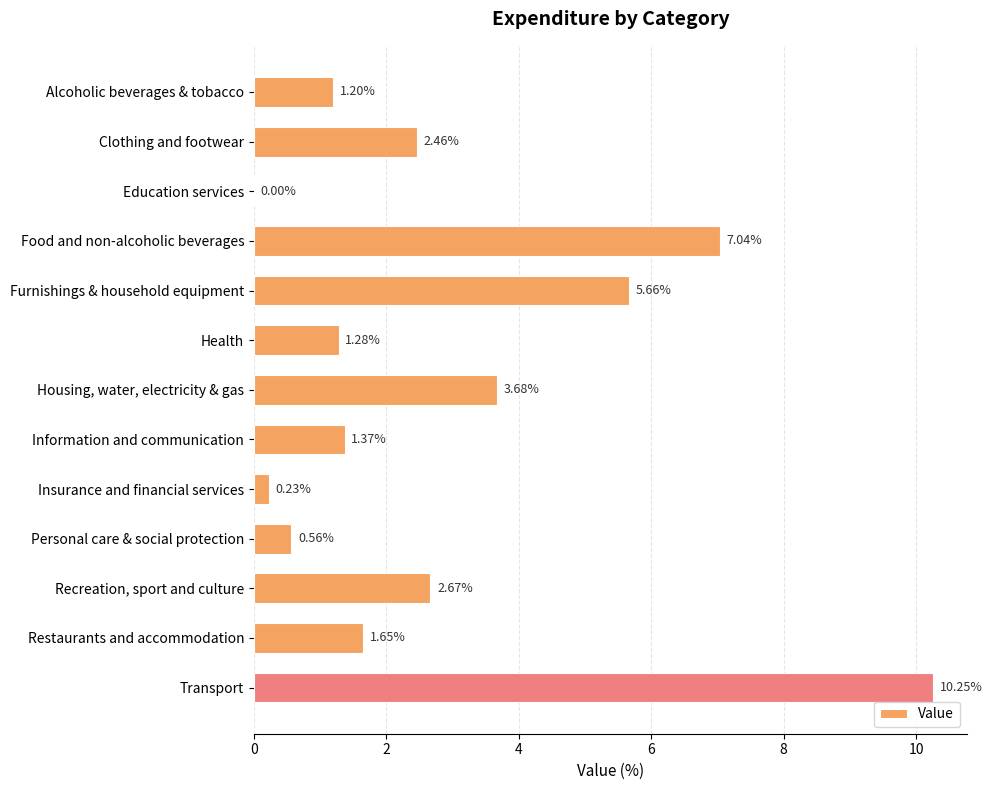

What is the sum of all values?

38.0